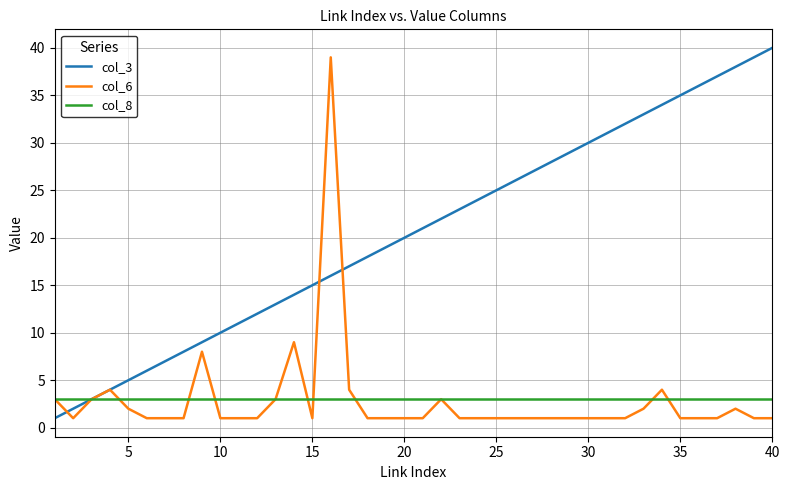

Which series has the largest total across all categories?

col_3